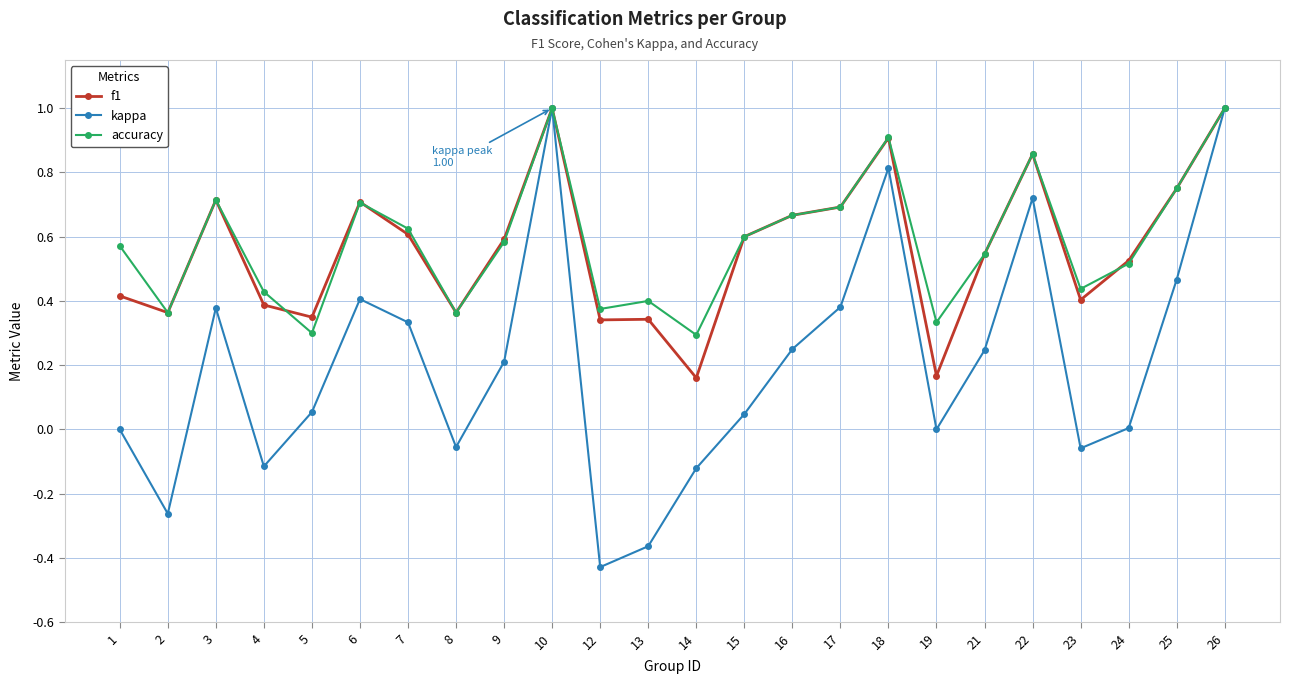

Is the value of accuracy at 15 greater than the value of kappa at 25?

Yes